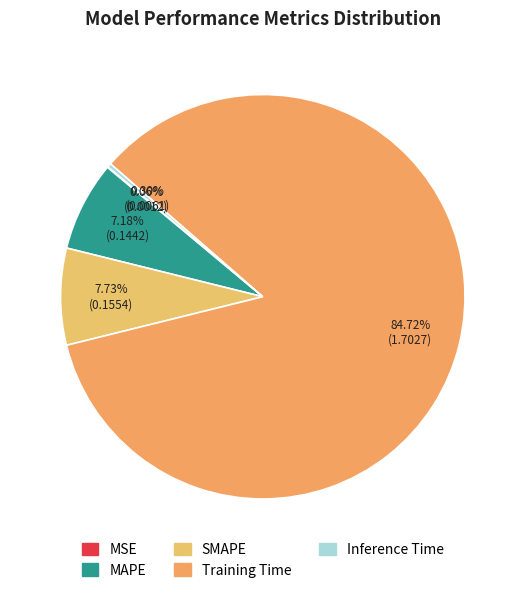

How many slices are in this pie chart?

5